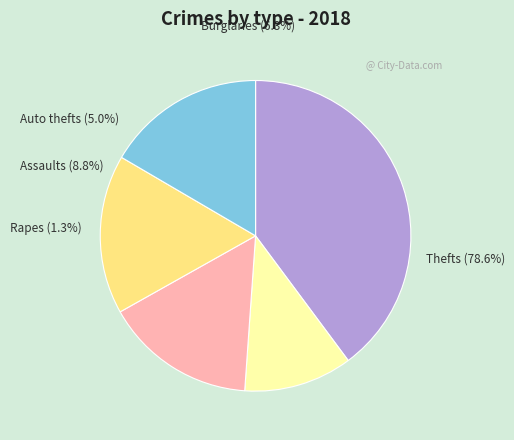

To the nearest percent, what is the average slice percentage?

20%